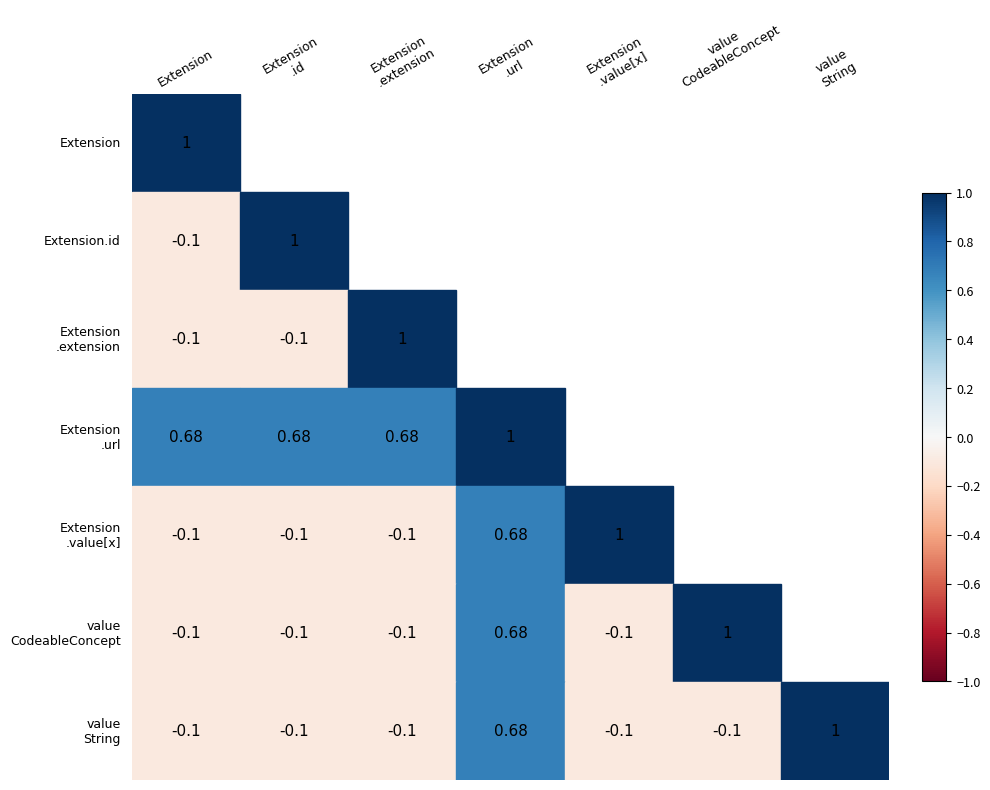

Is it true that the value at min_values is -1?

False